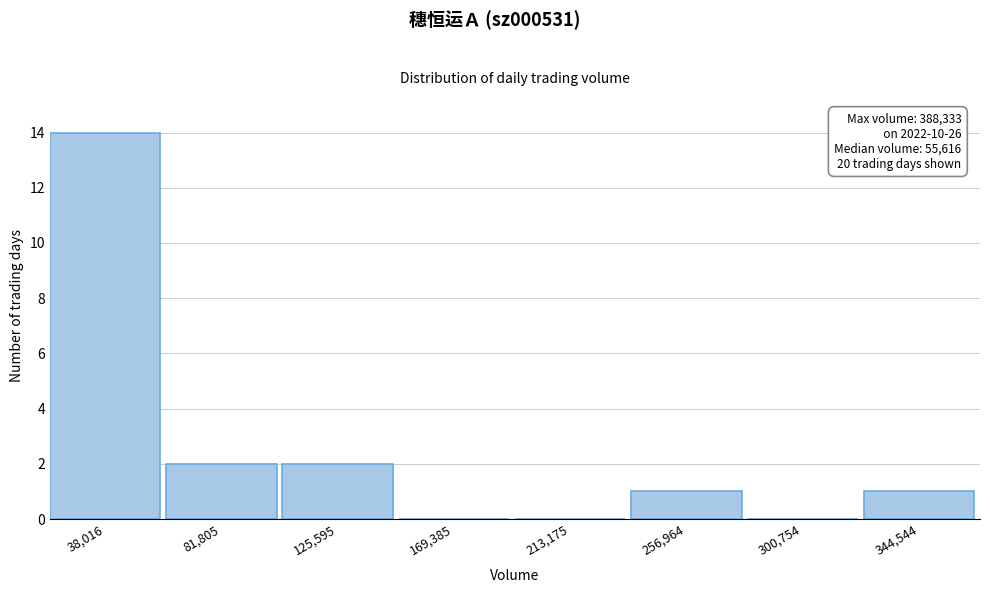

Reading left to right, list all the values displayed in this chart.

38,016=14	81,805=2	125,595=2	169,385=0	213,175=0	256,964=1	300,754=0	344,544=1